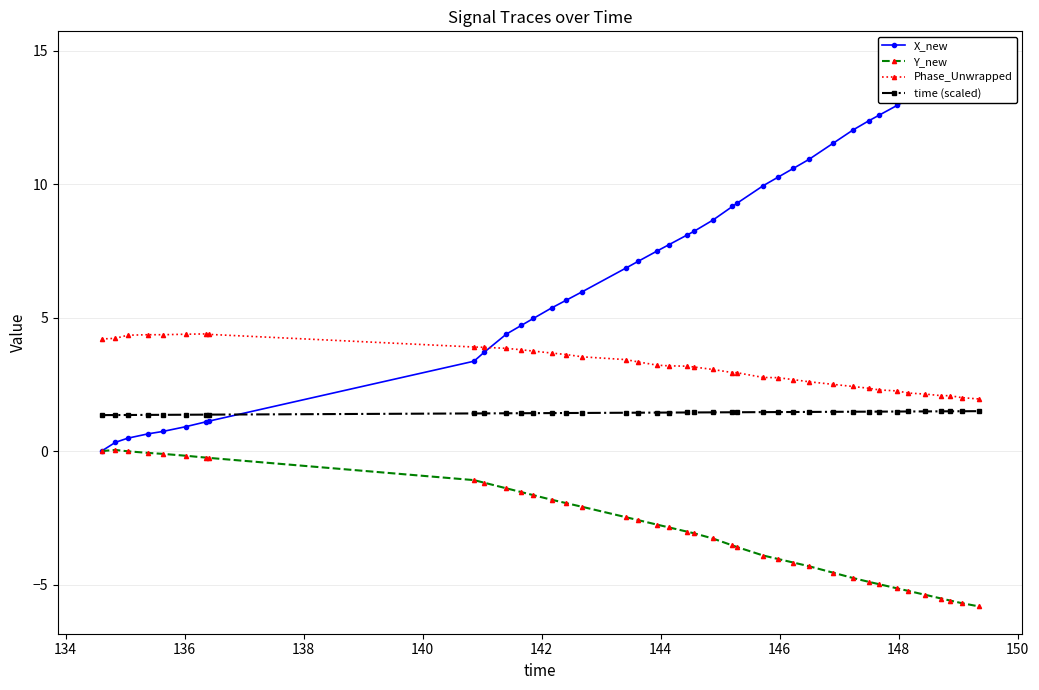

How many interior local peaks does the Y_new series have?

1